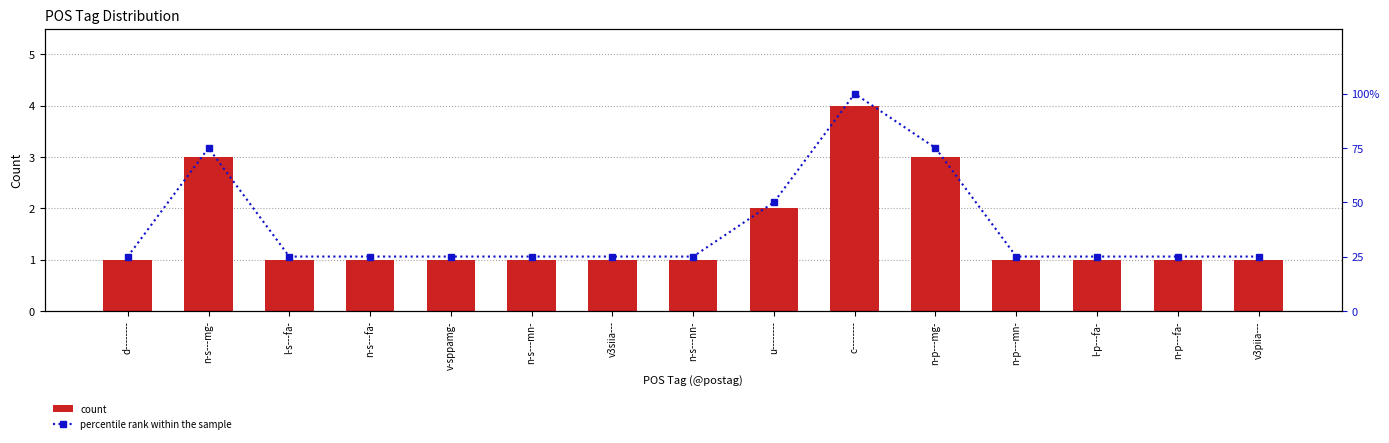

The percentile rank within the sample series shows 25 at d--------. True or false?

True